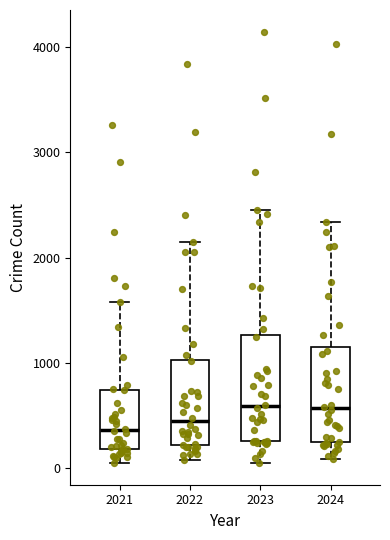

Comparing the boxes themselves (not the whiskers), which one is the tallest?

2023